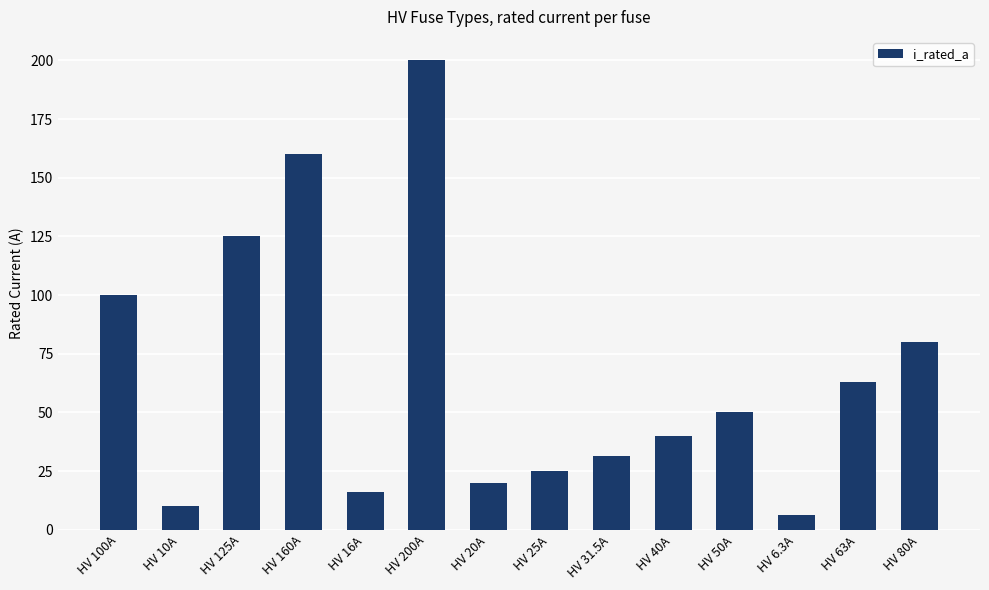

What position from the left is HV 40A?

10